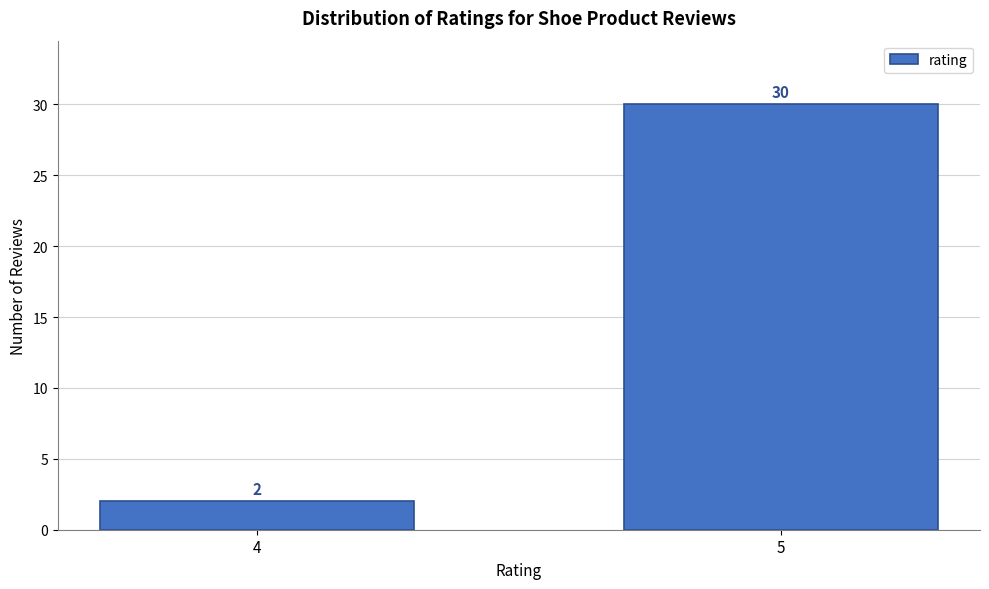

Reading left to right, what are all the values shown in this chart?

2	30